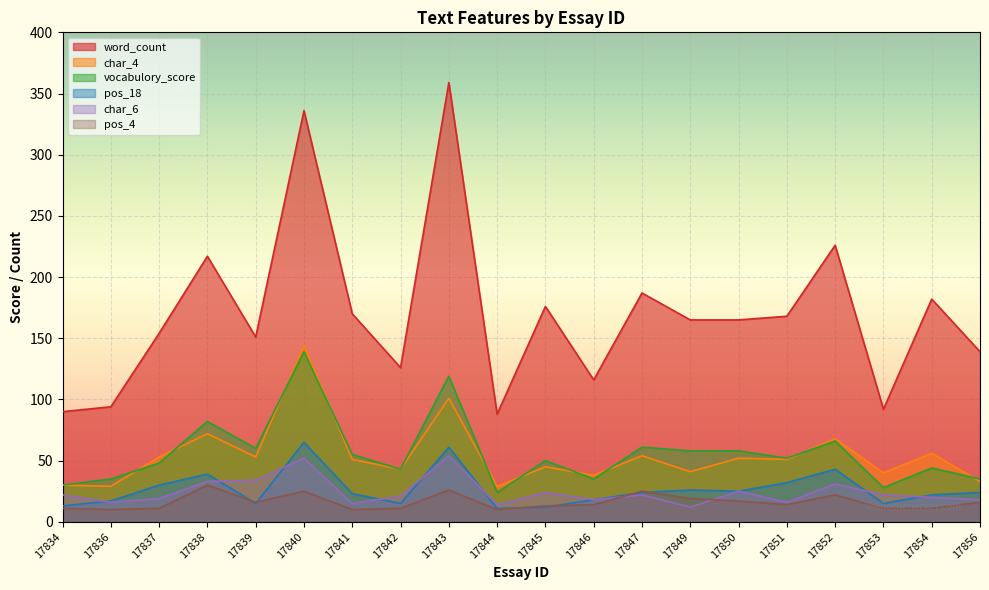

Rank the categories by pos_4 value from lowest to highest.

17836, 17841, 17844, 17834, 17837, 17842, 17853, 17854, 17845, 17846, 17851, 17839, 17856, 17850, 17849, 17852, 17840, 17847, 17843, 17838